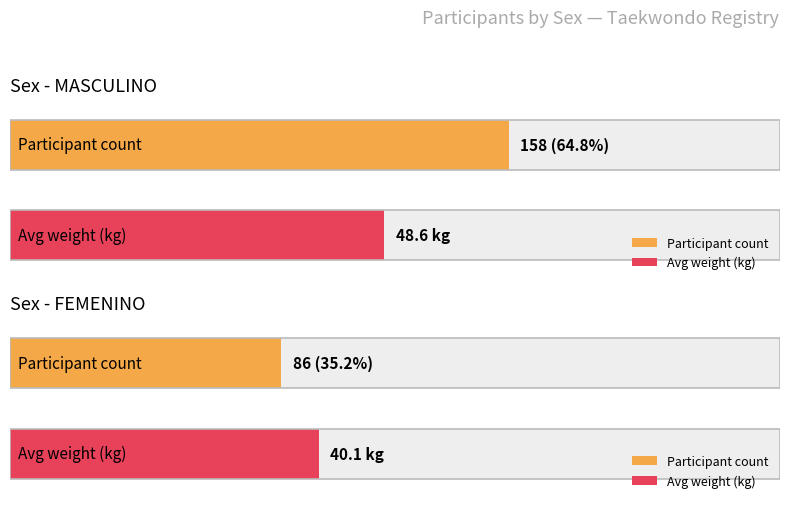

How many groups of bars are there?

2